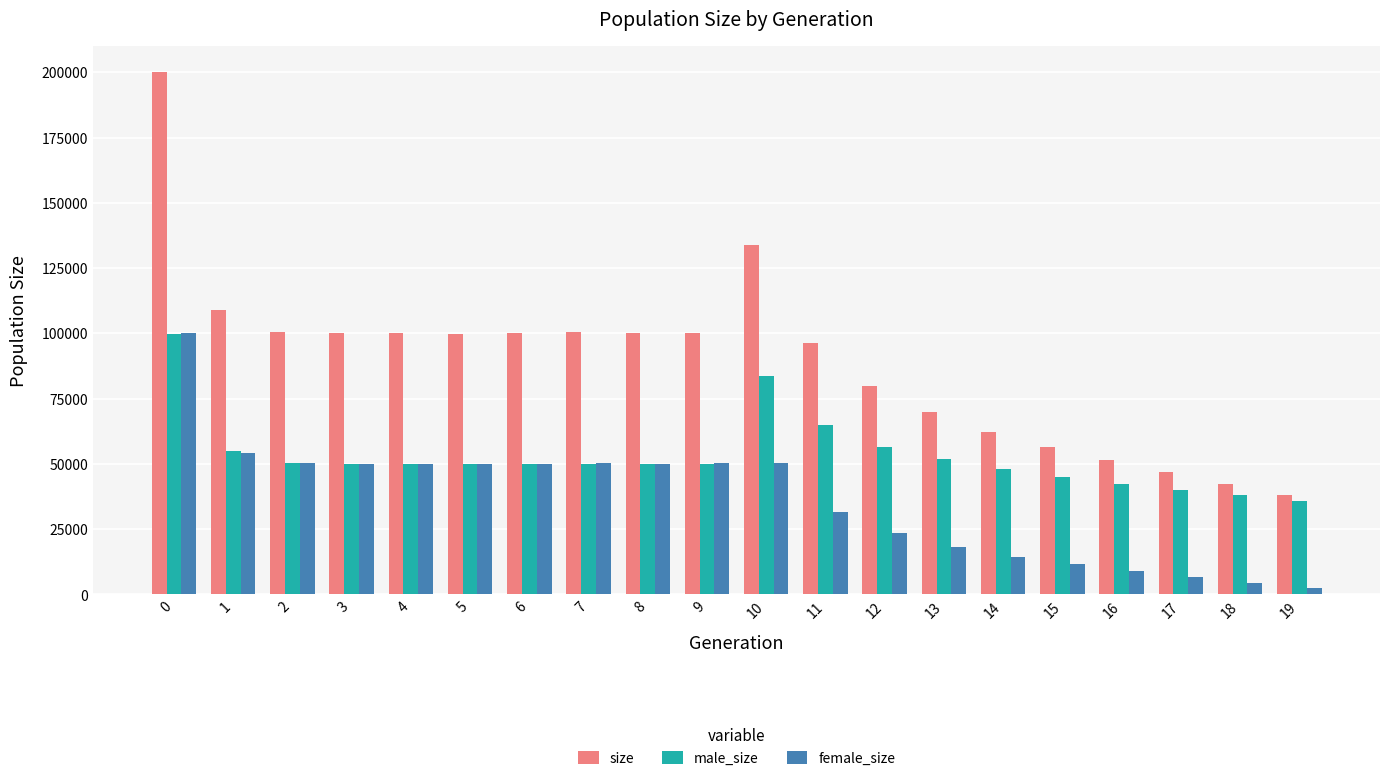

List the series in order of their overall mean, lowest first.

female_size, male_size, size